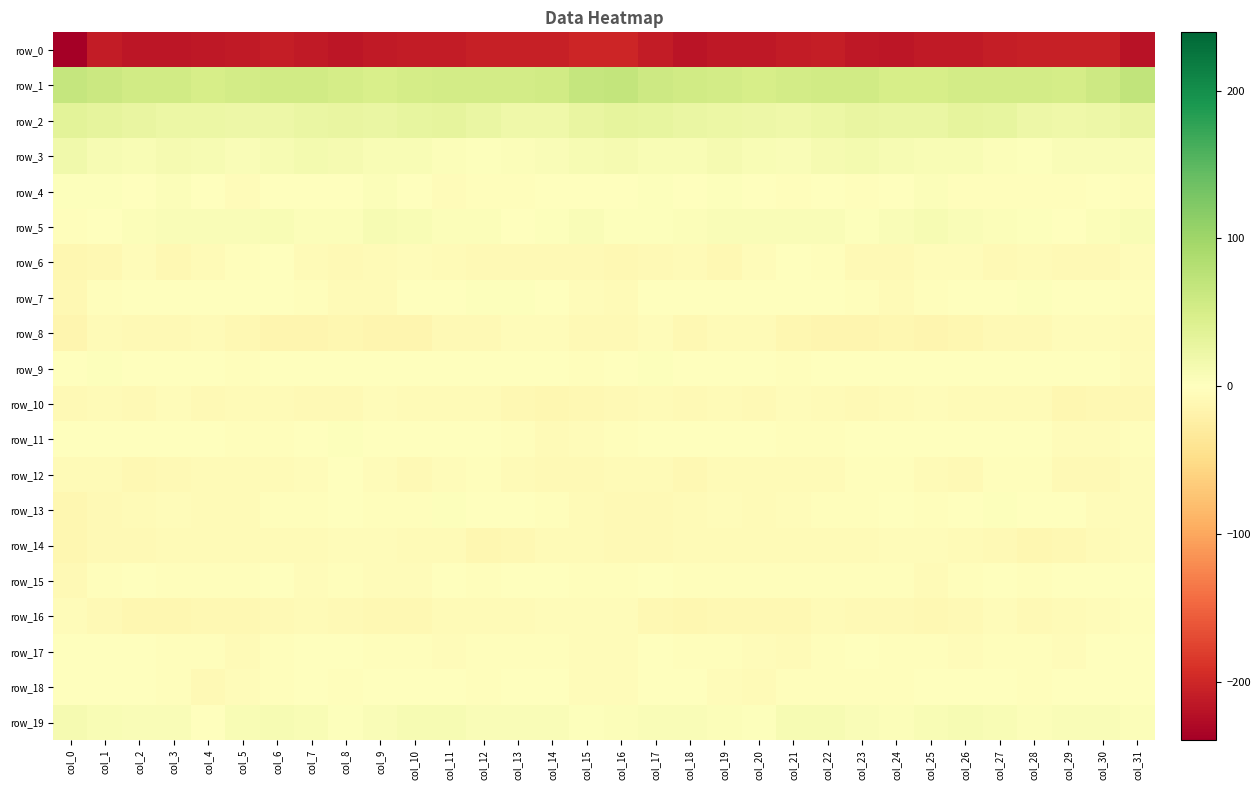

List the series in order of their peak value, highest first.

row_1, row_2, row_3, row_19, row_5, row_4, row_7, row_13, row_9, row_11, row_18, row_15, row_17, row_6, row_12, row_16, row_8, row_14, row_10, row_0